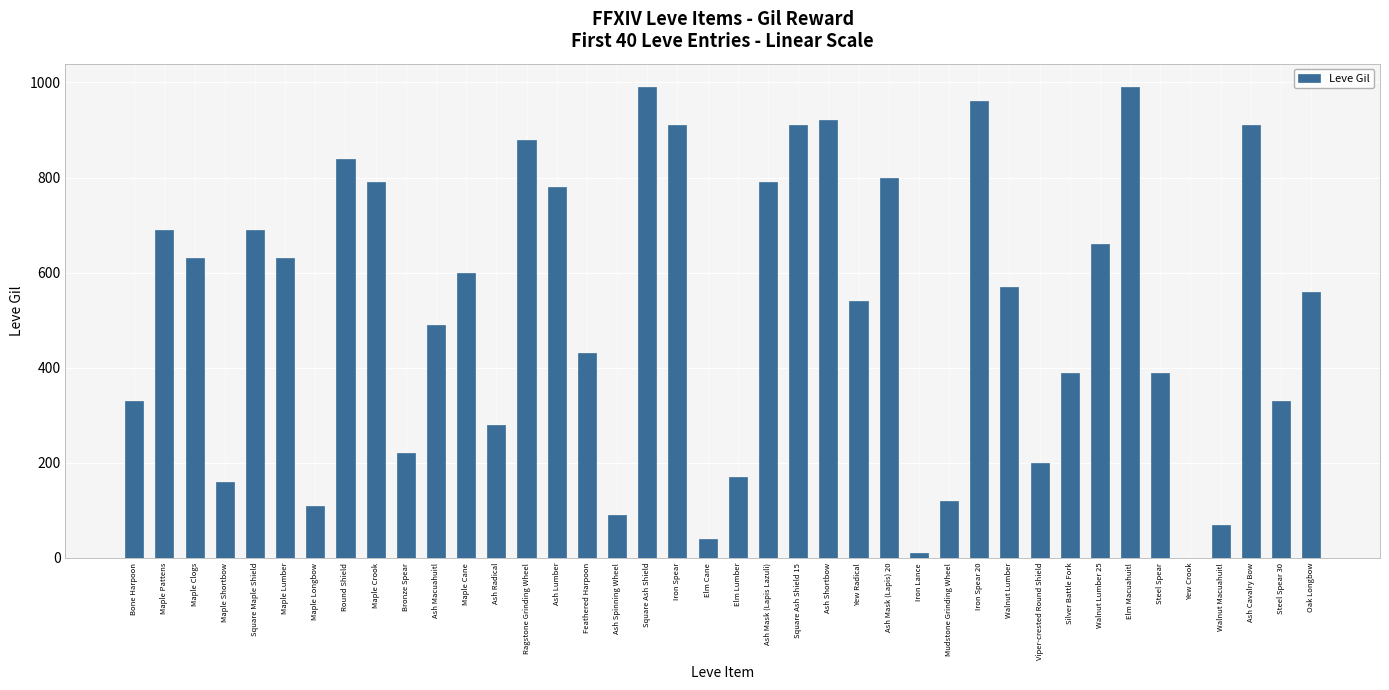

At which label does the data first exceed 570?

Maple Pattens